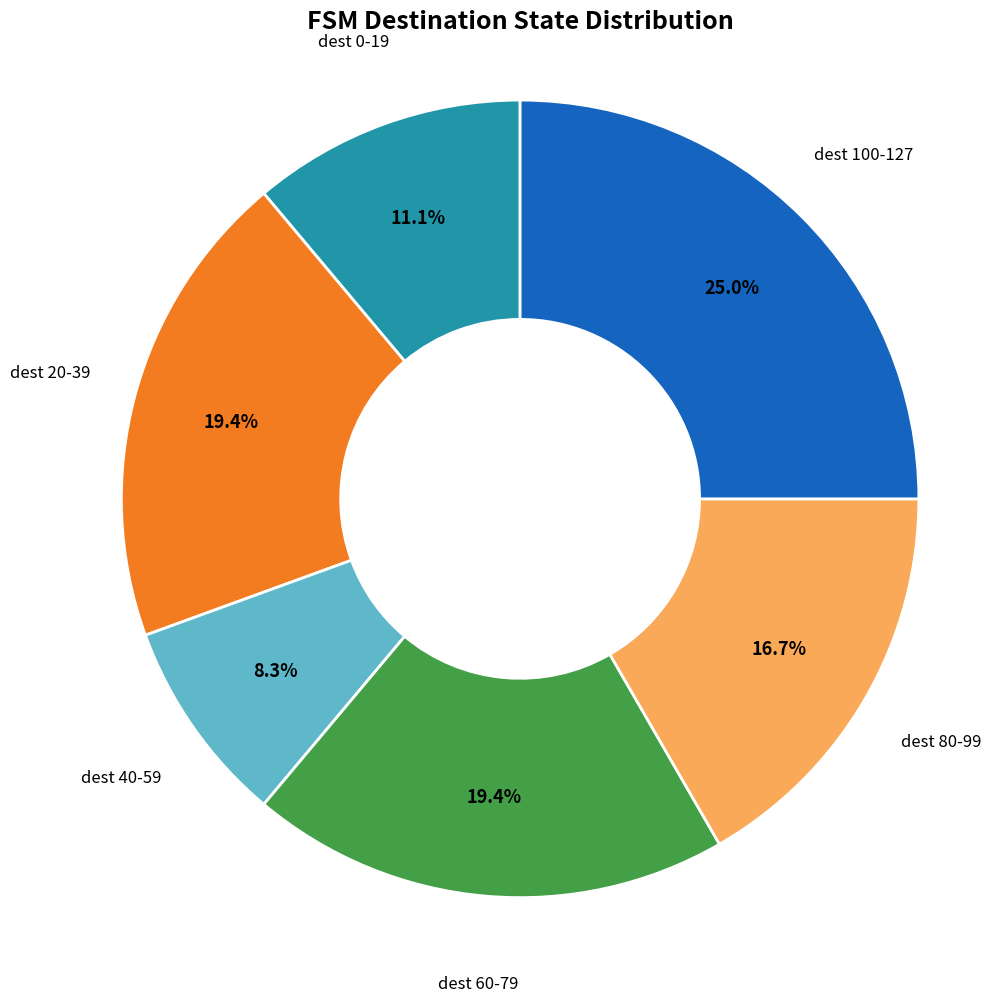

Does any single category account for the majority?

No